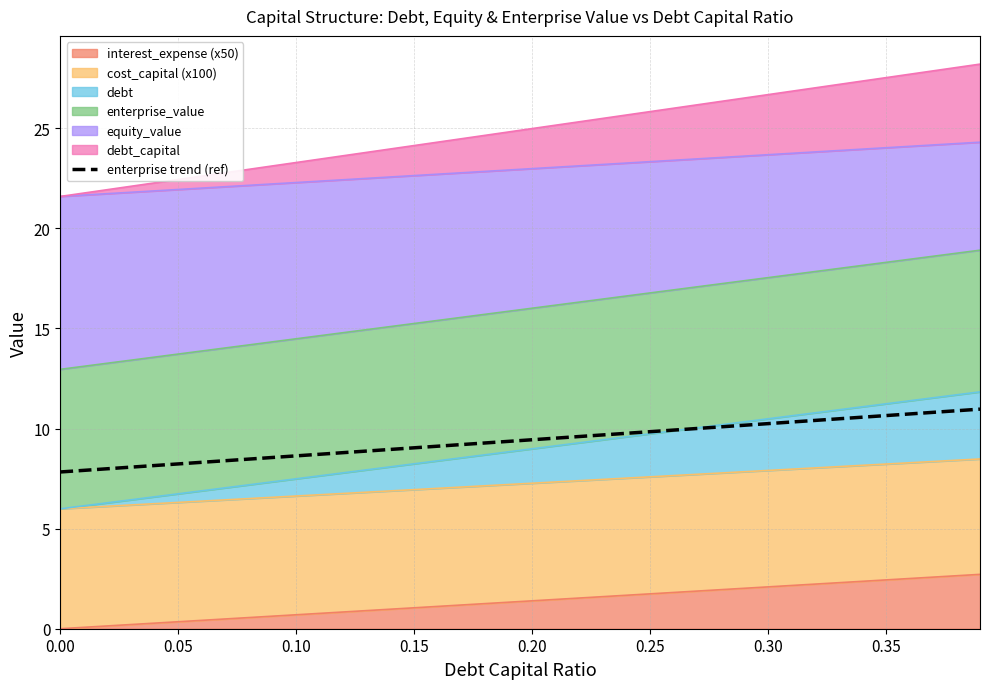

Where does the data first go above 9?

0.15